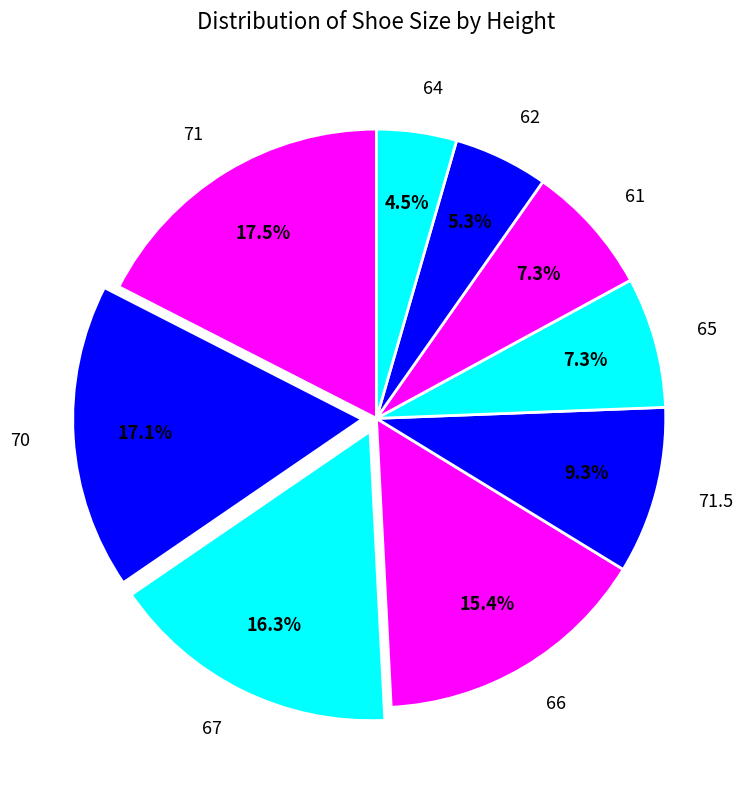

What percentage do 71 and 71.5 together represent?

26.8%